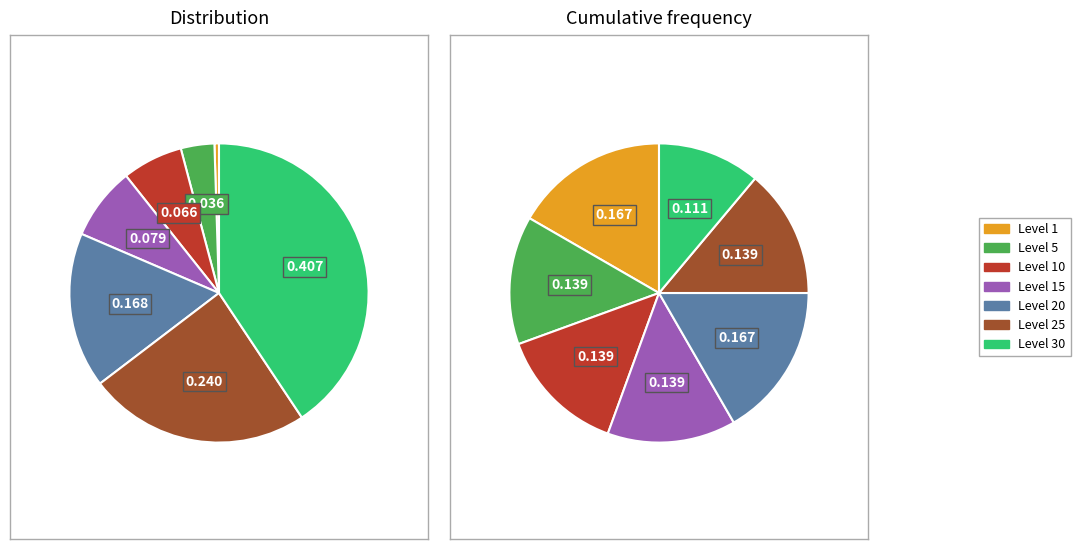

Does Level 20 represent more than half of the total?

No